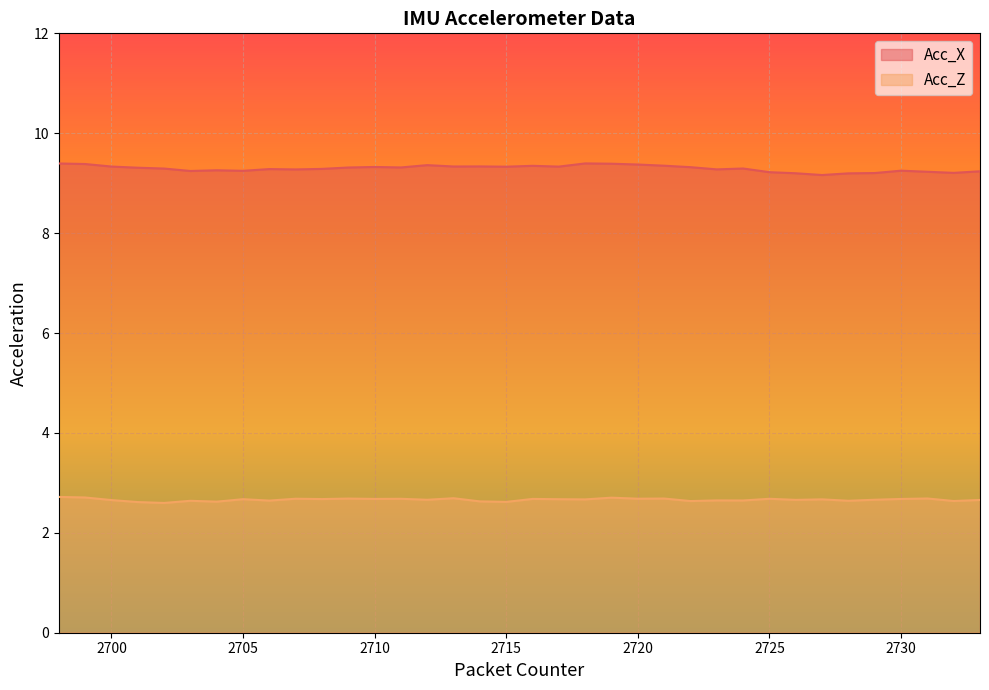

What is the difference between the second highest and second lowest values in the Acc_X series?

0.2